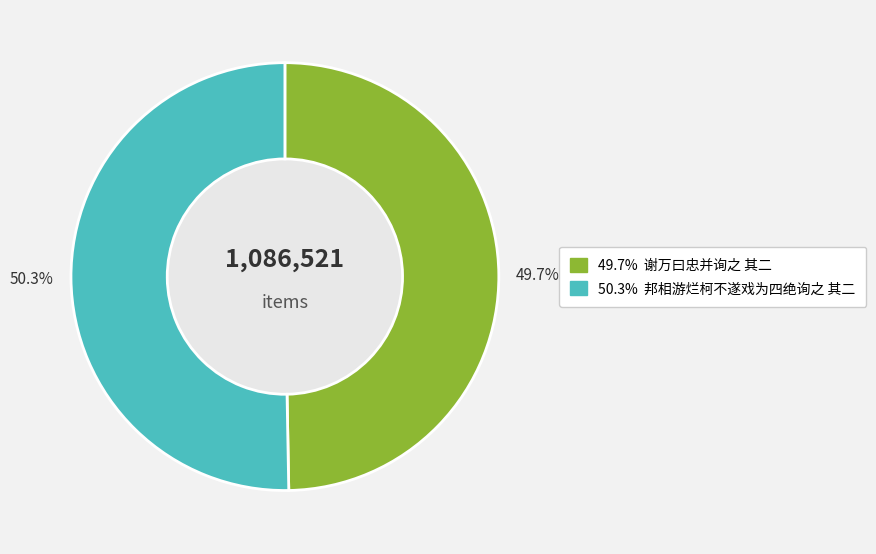

Rank the categories by value from highest to lowest.

邦相游烂柯不遂戏为四绝询之 其二, 谢万曰忠并询之 其二